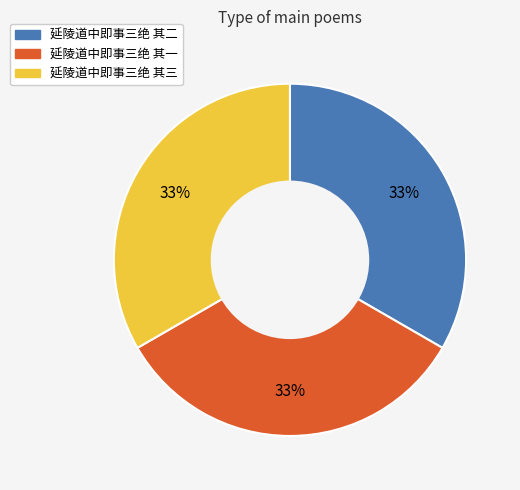

To the nearest percent, what percentage of the pie is 延陵道中即事三绝 其三?

33%